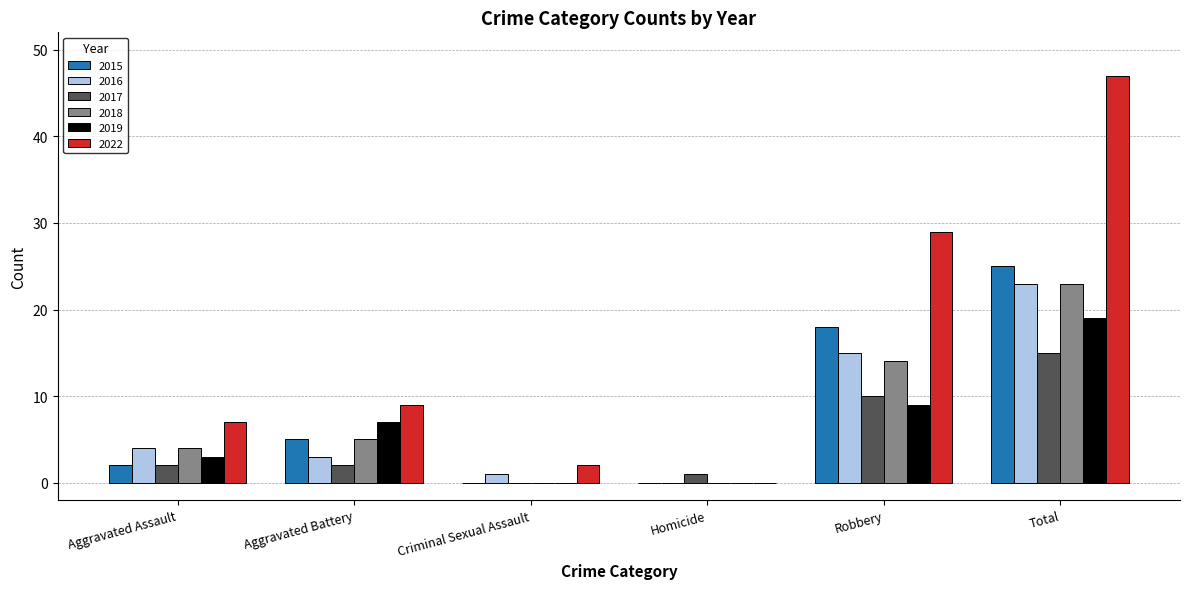

What is the sum of the 2019 values at Total and Robbery?

28